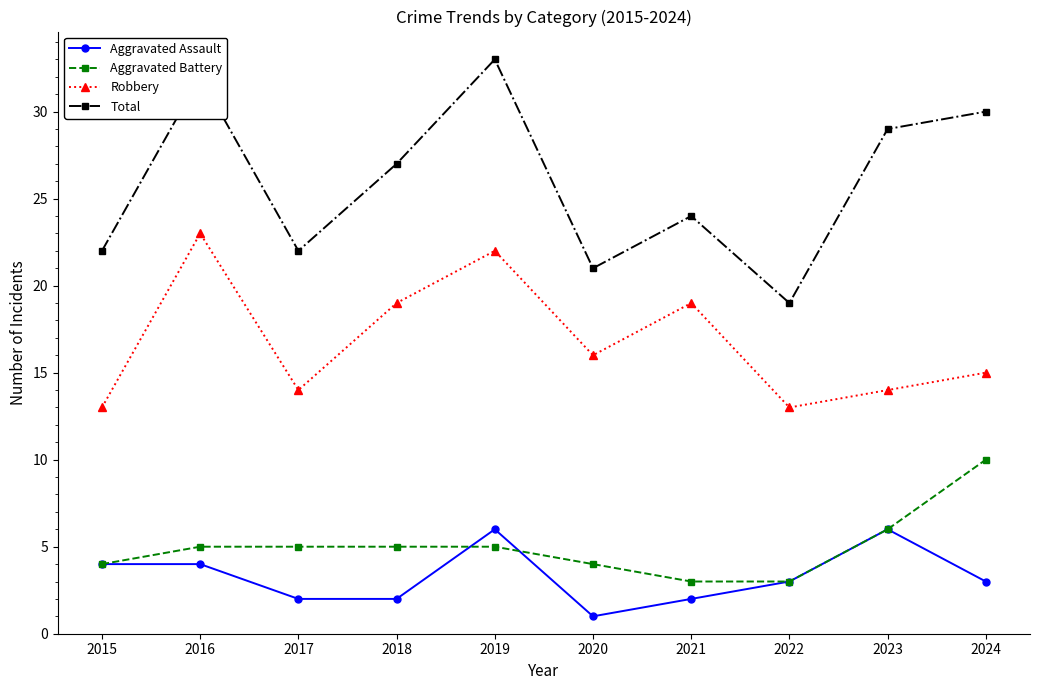

Rank the series by their maximum value, from highest to lowest.

Total, Robbery, Aggravated Battery, Aggravated Assault